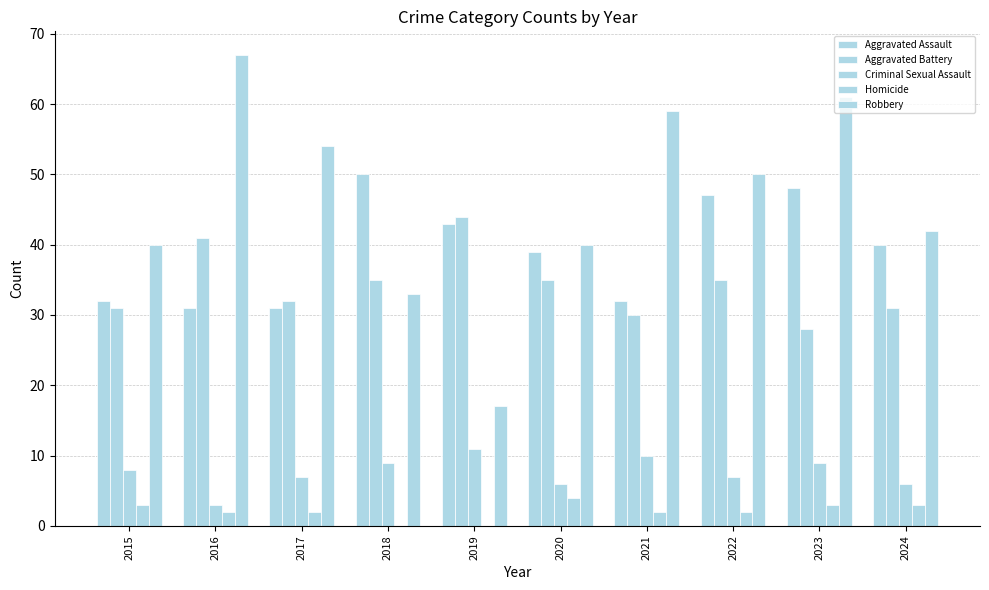

List the labels in order of Robbery value, largest first.

2016, 2023, 2021, 2017, 2022, 2024, 2015, 2020, 2018, 2019